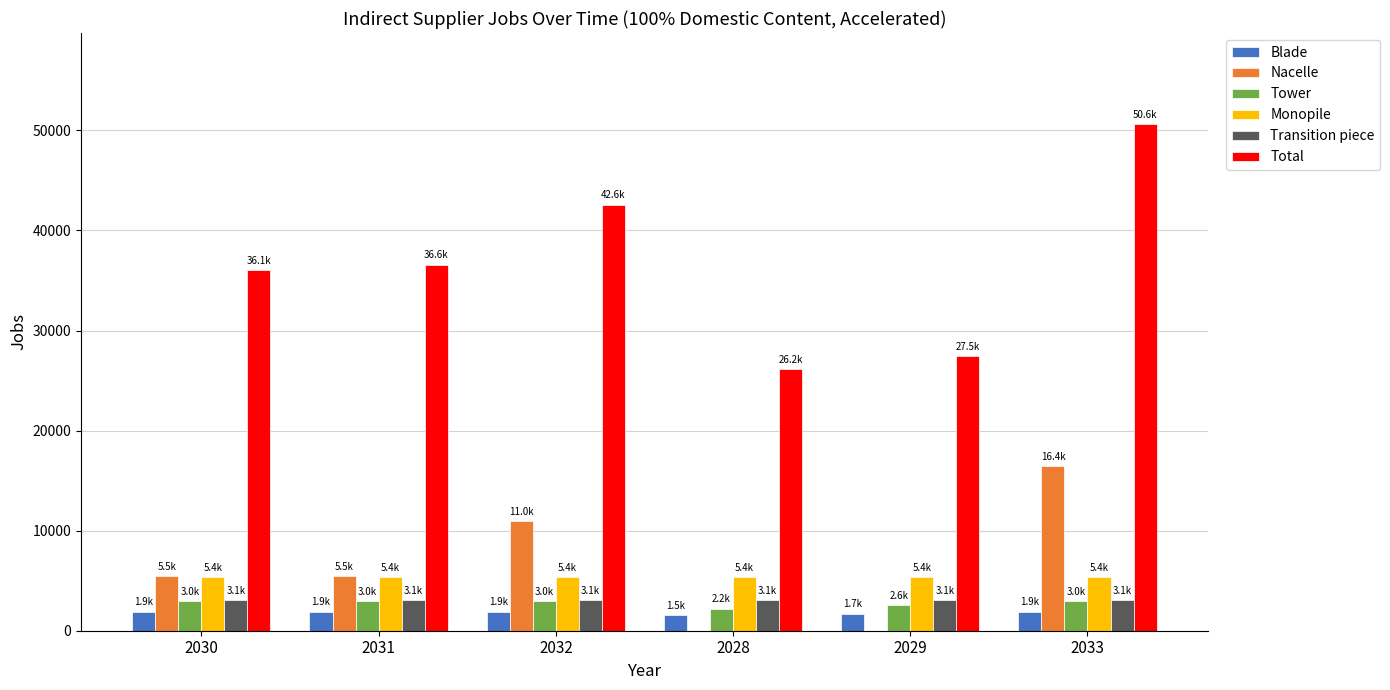

What is the maximum value for Blade?

1909.2